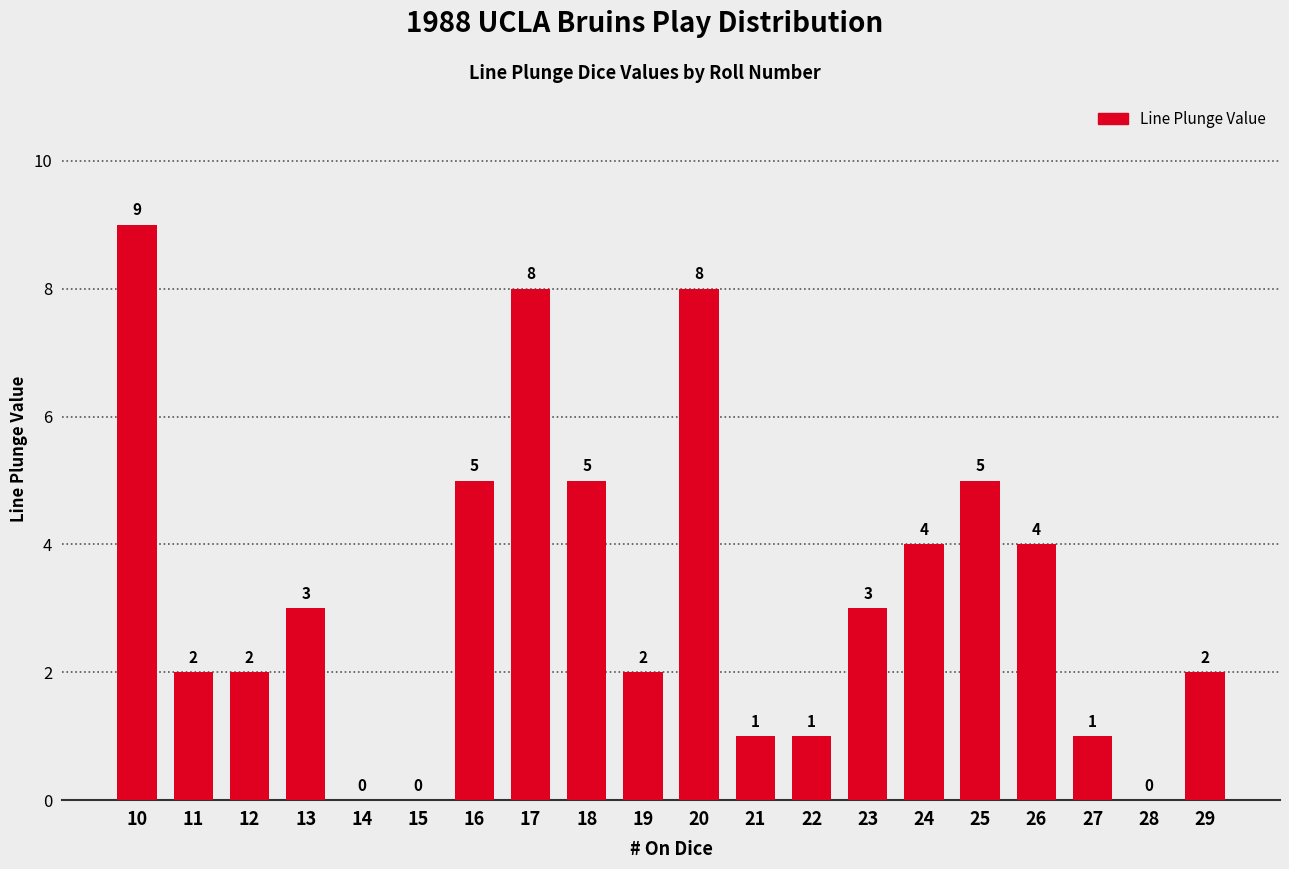

At which category does the chart reach its peak across all series?

10